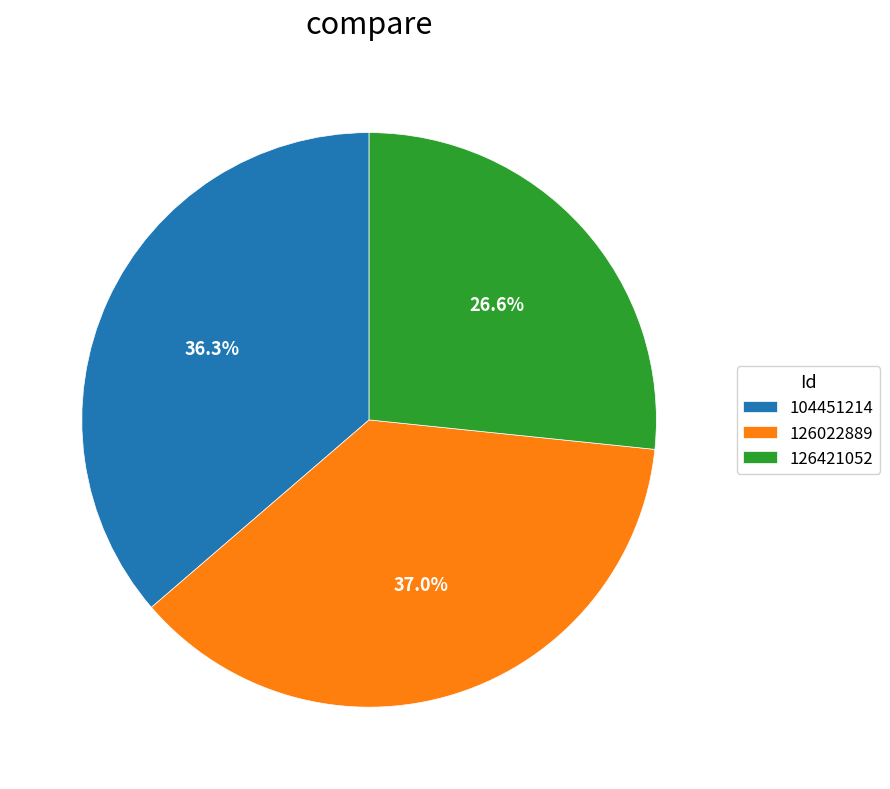

To the nearest percent, what is the average slice percentage?

33%